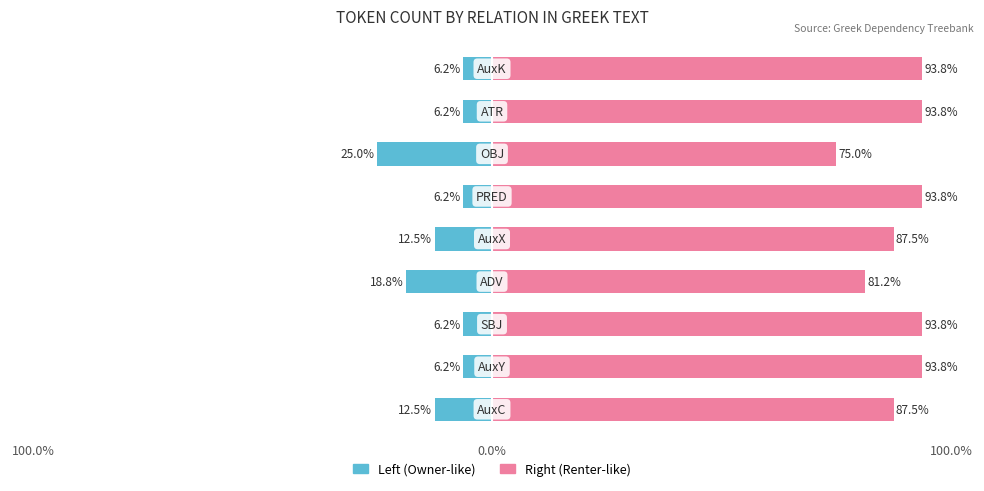

Reading left to right, transcribe all the data shown in this chart.

Left (Owner-like): -12.5	-6.2	-6.2	-18.8	-12.5	-6.2	-25.0	-6.2	-6.2
Right (Renter-like): 87.5	93.8	93.8	81.2	87.5	93.8	75.0	93.8	93.8